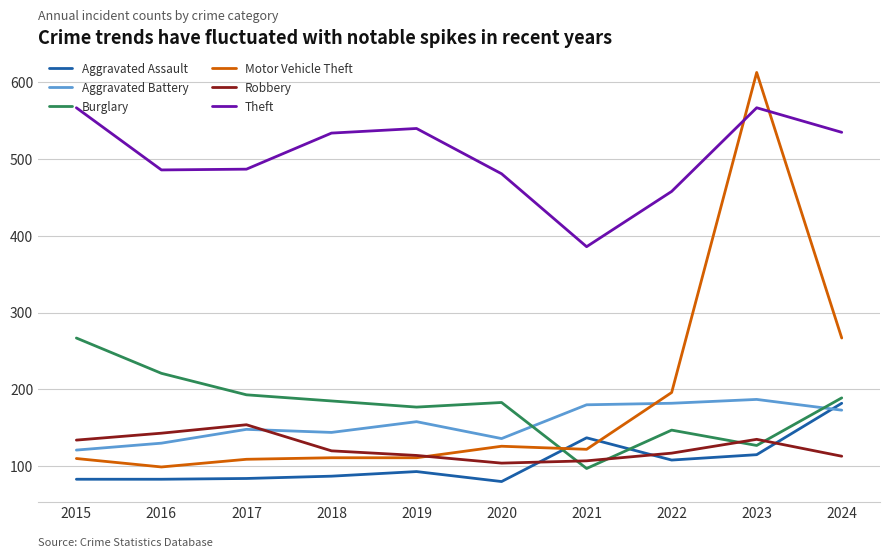

Which series has the largest total across all categories?

Theft